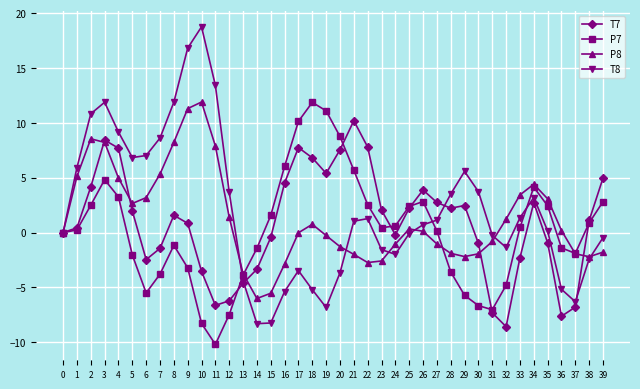

What value does the P8 series have at 28?

-1.9